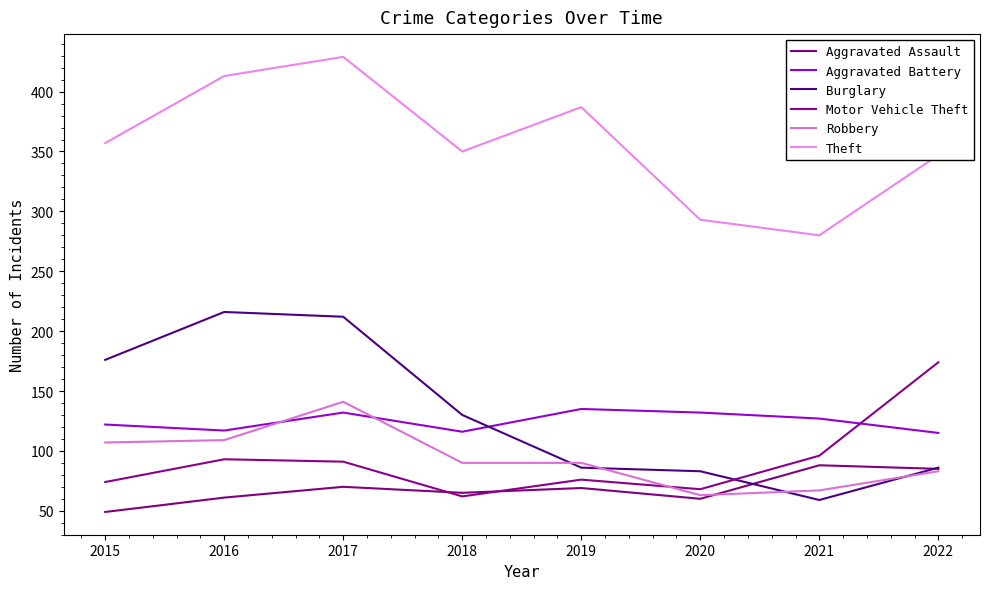

Is it true that Robbery equals 44 at 2017?

False